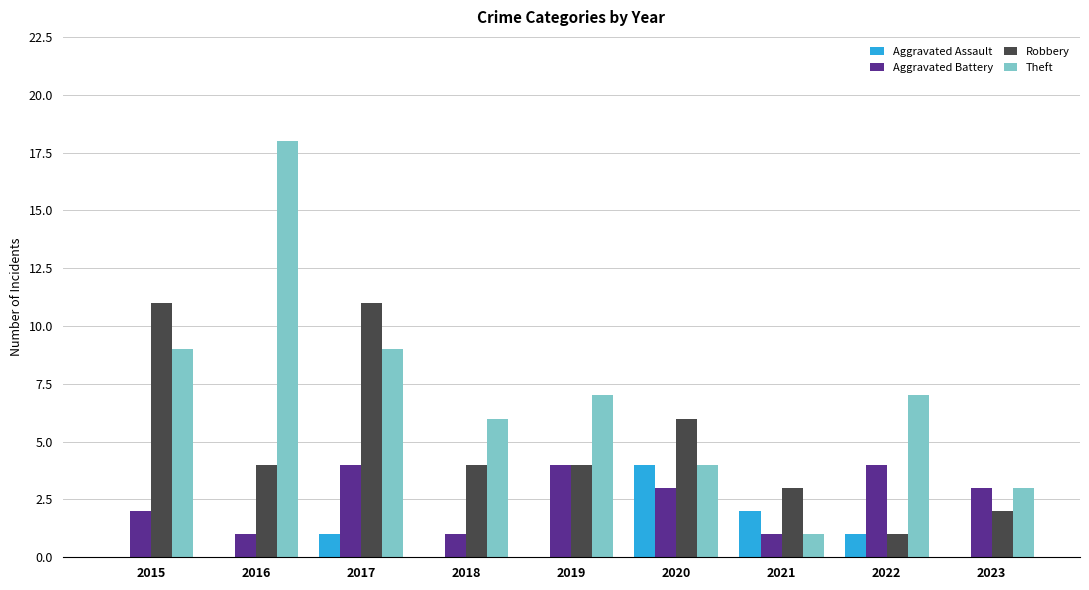

How many categories are shown in the chart?

9